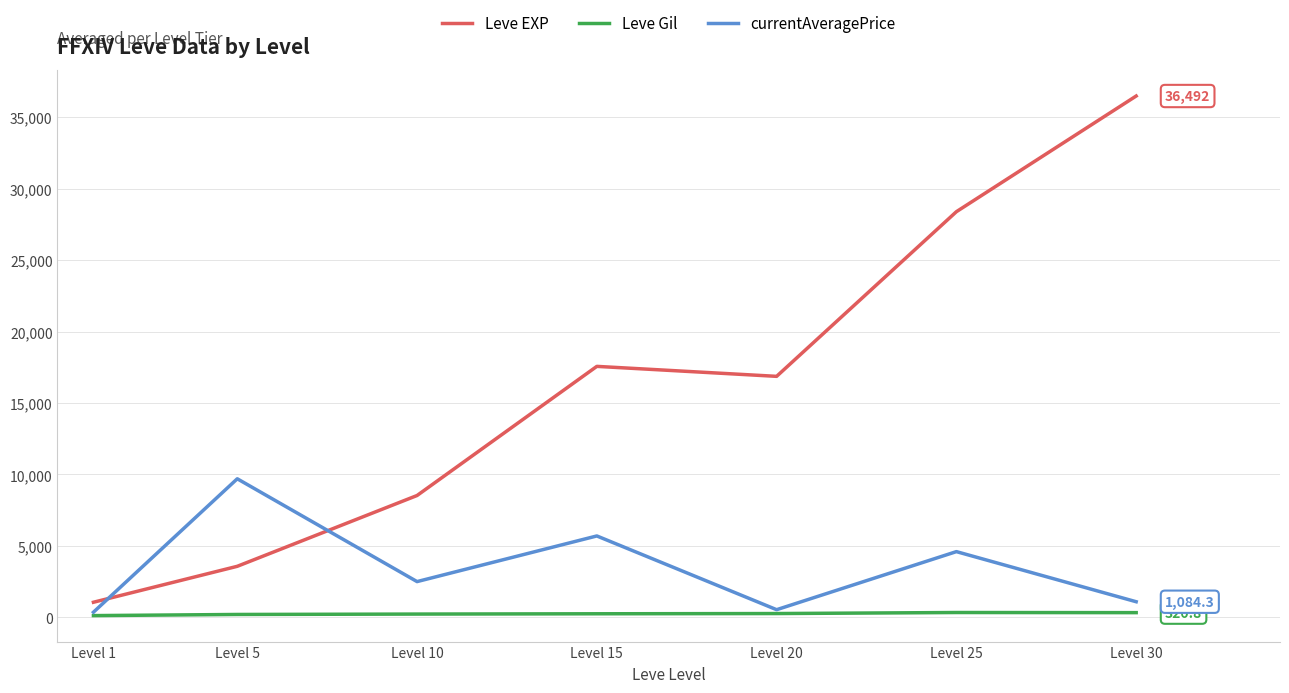

What value does the Leve Gil series have at Level 20?

257.0